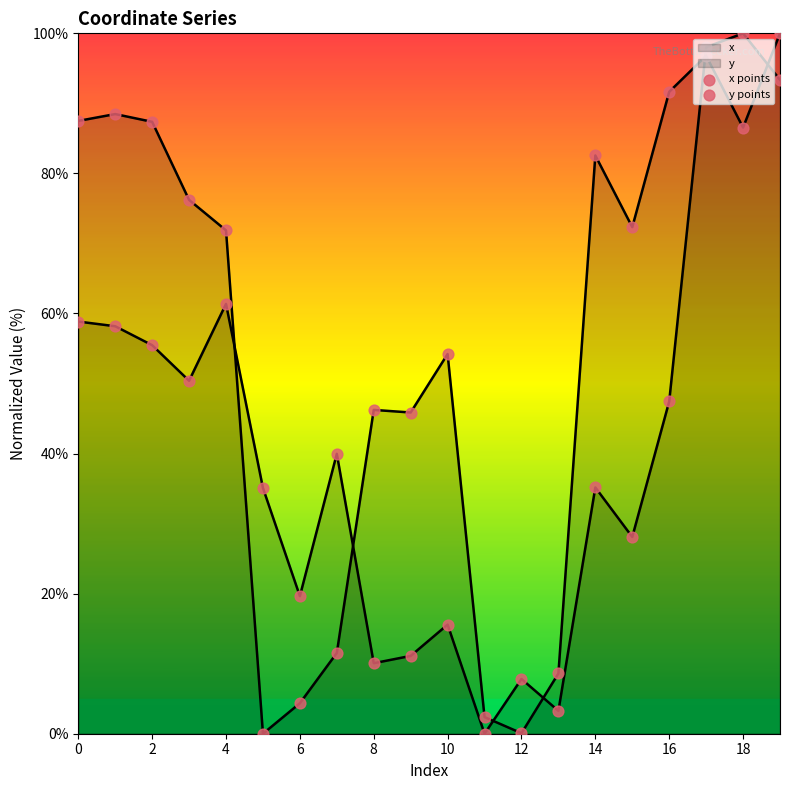

Which series reaches the maximum Y coordinate?

x points